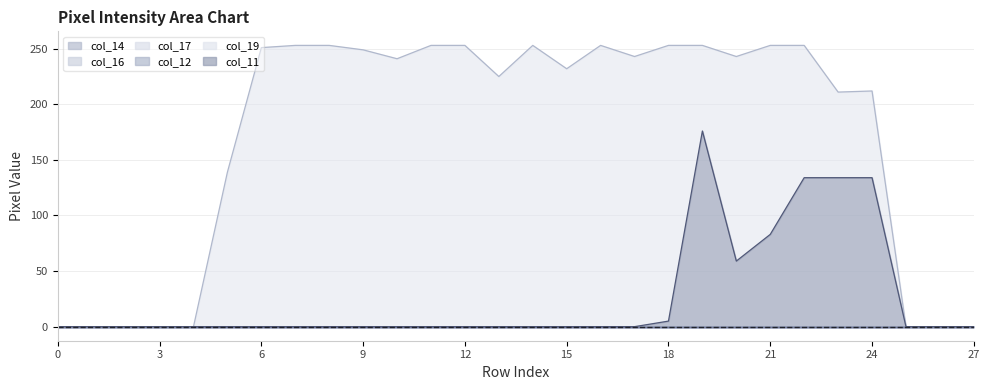

True or false: col_17 has more than 1 points higher than both neighbors.

False